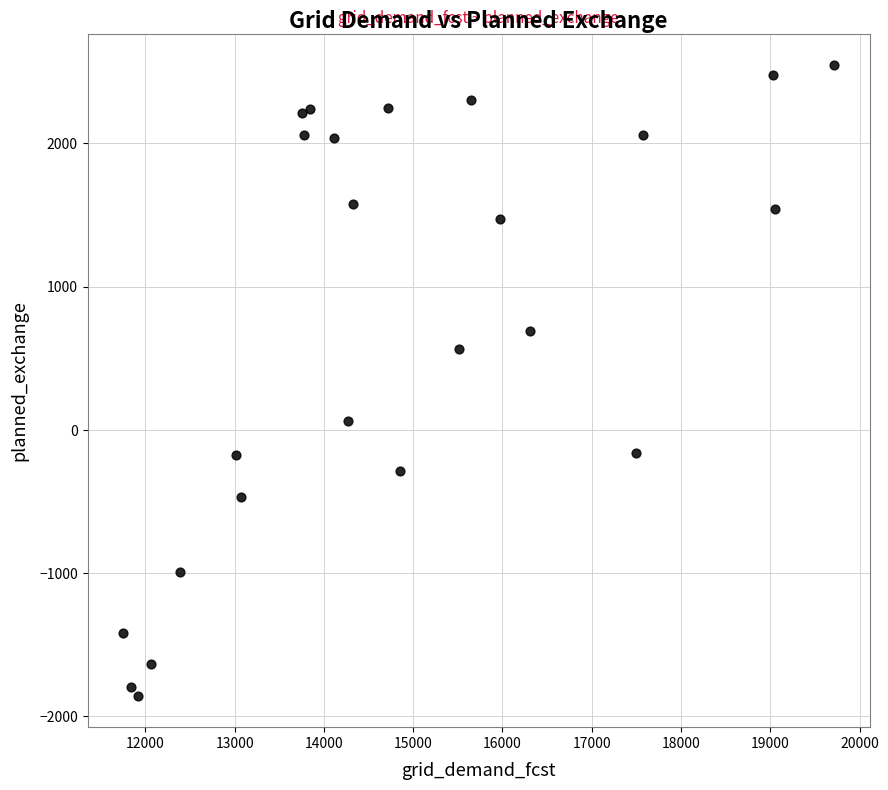

What Y value in the scatter plot is closest to 344?

565